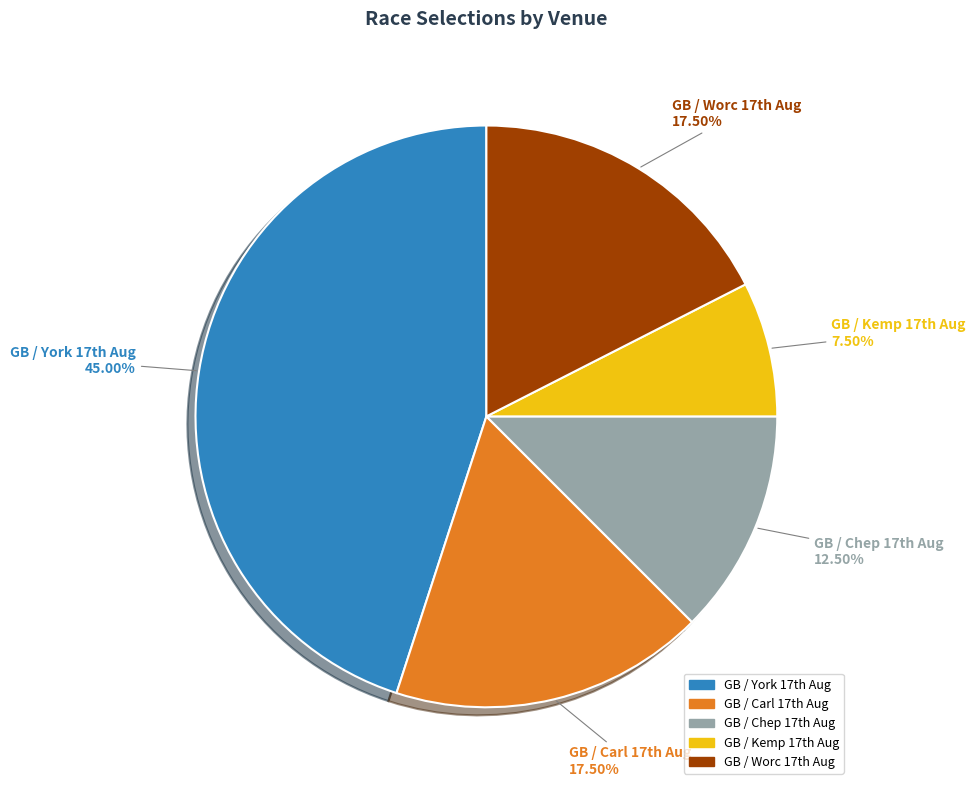

Is there any slice that represents more than half of the pie?

No